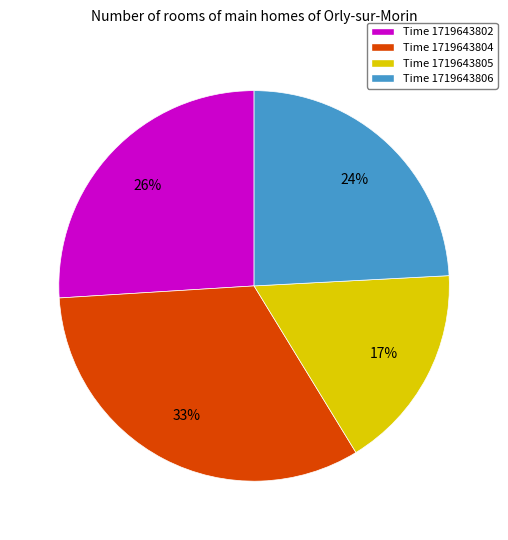

Which has a higher value, Time 1719643804 or Time 1719643806?

Time 1719643804